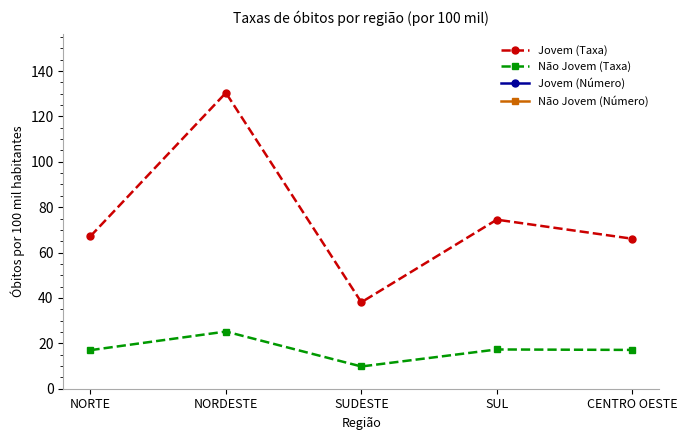

What is the label of the 5th point from the right?

NORTE